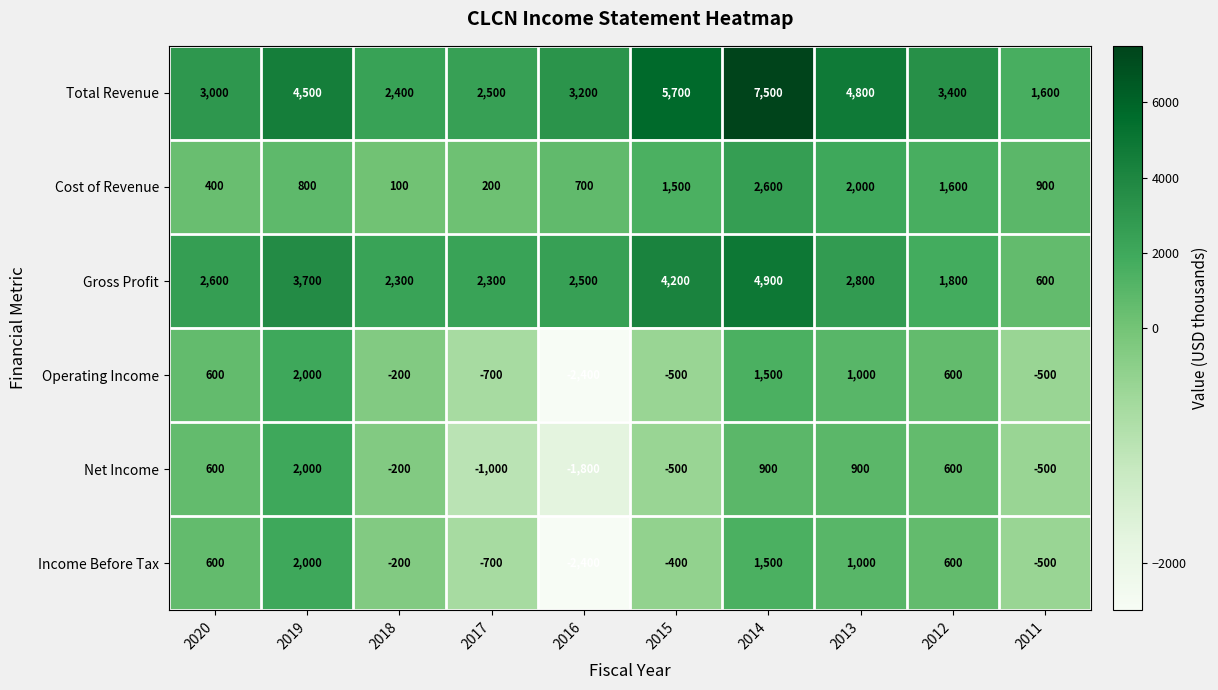

The Net Income series shows -860 at 2015. True or false?

False